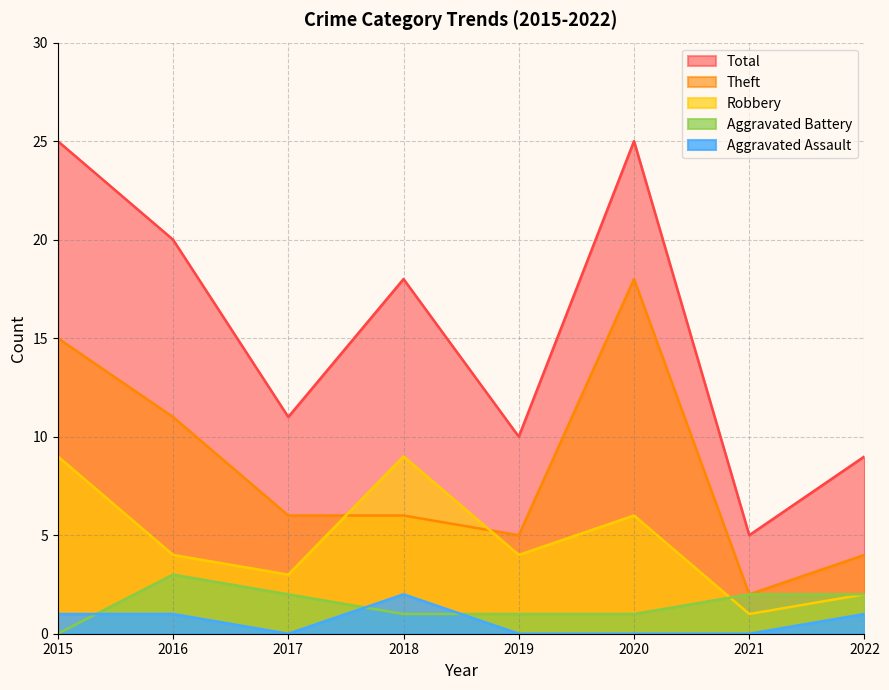

At which label does Aggravated Assault reach its minimum?

2017